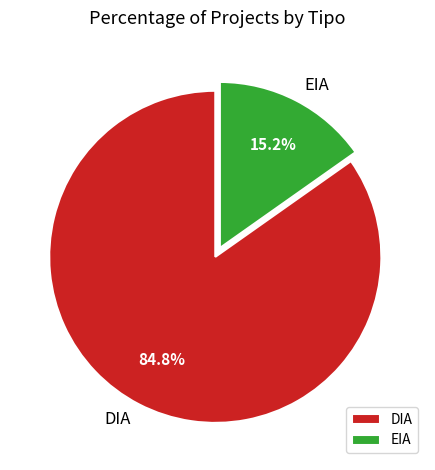

Which slice is the largest?

DIA